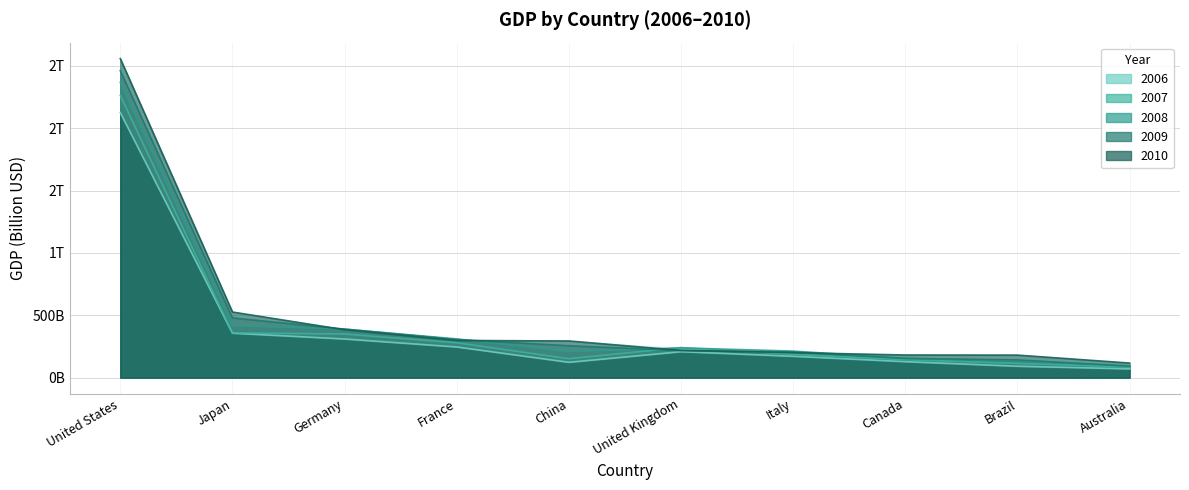

True or false: 2009 and 2007 cross at least once.

True